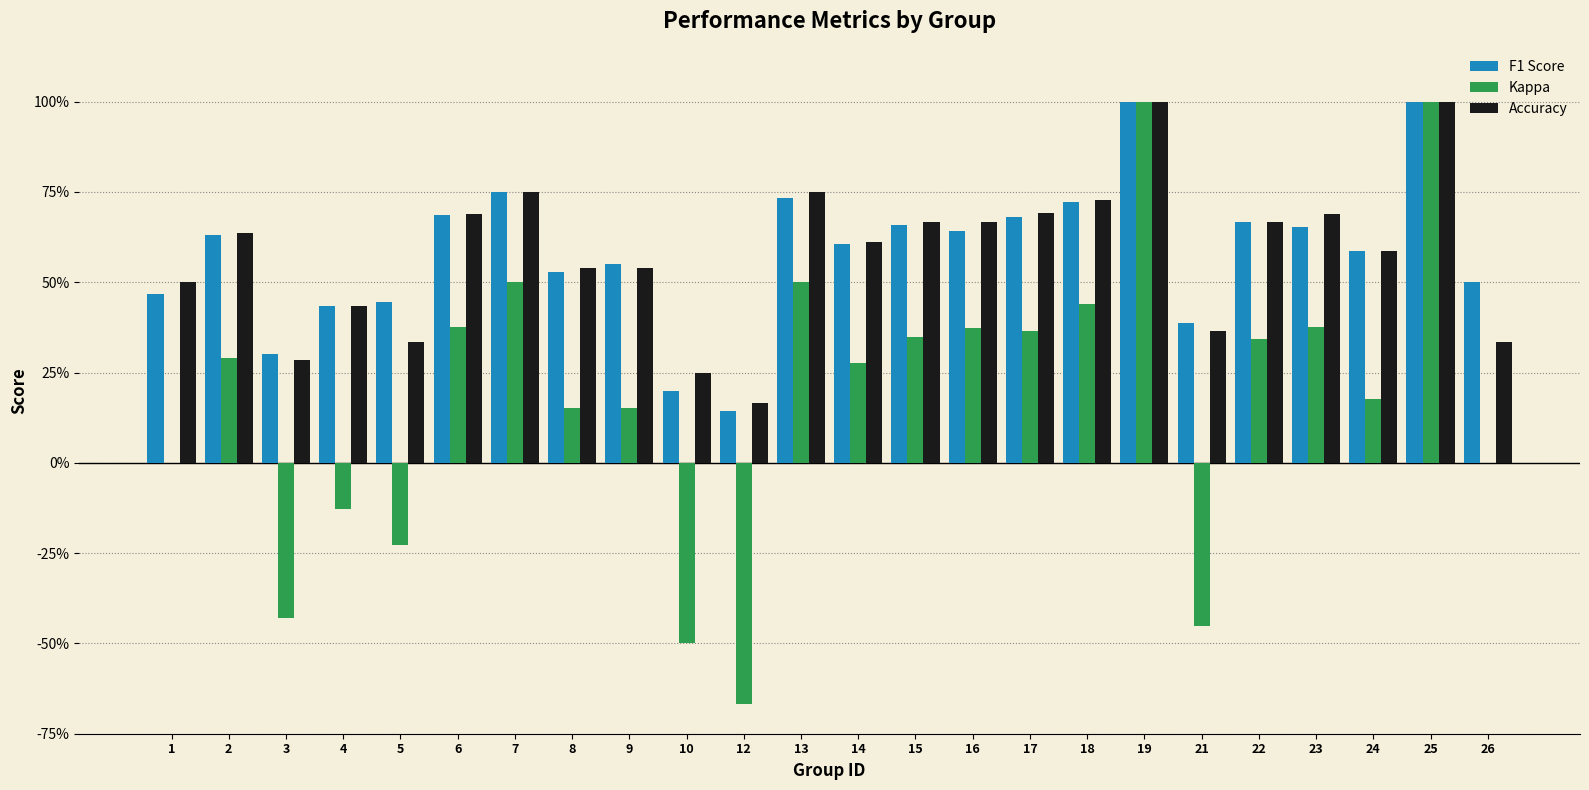

At which category is the sum across all series the highest?

19